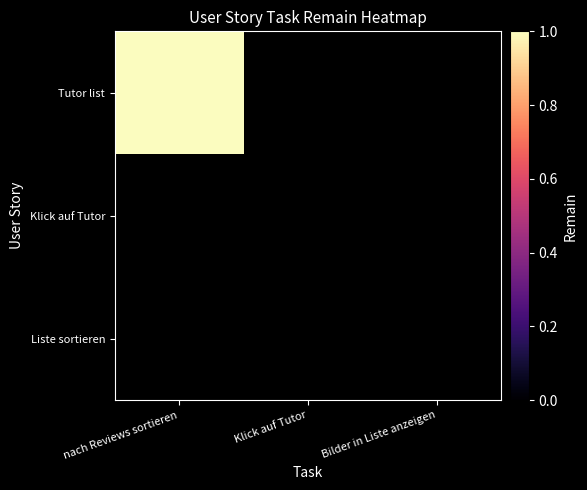

Which category has the lowest value across all series?

nach Reviews sortieren